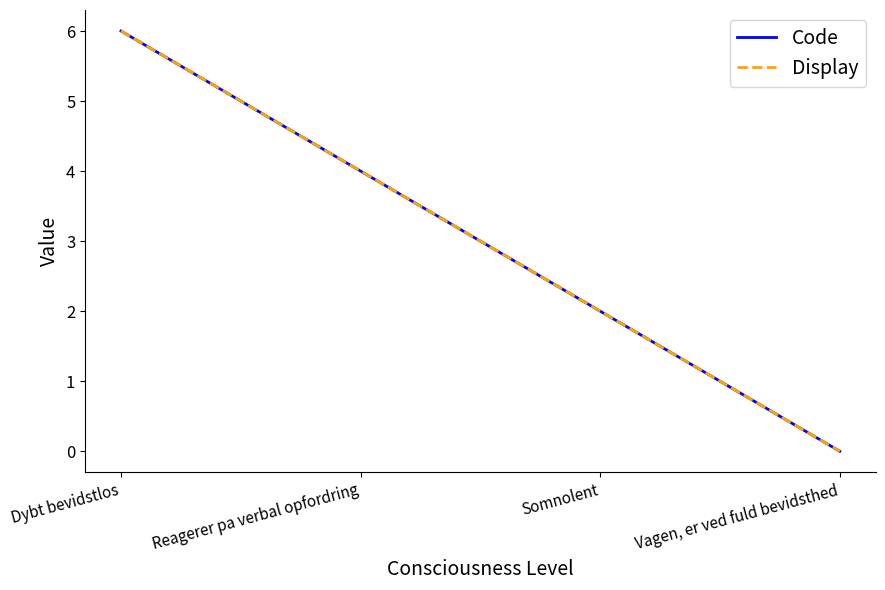

What is the difference between the maximum and minimum values in the Code series?

6